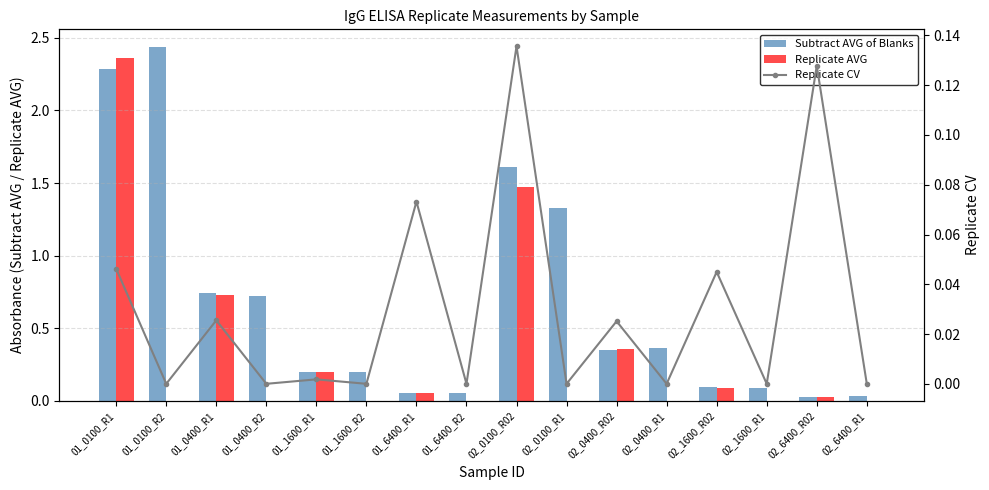

What is the average value of the Subtract AVG of Blanks series?

0.7